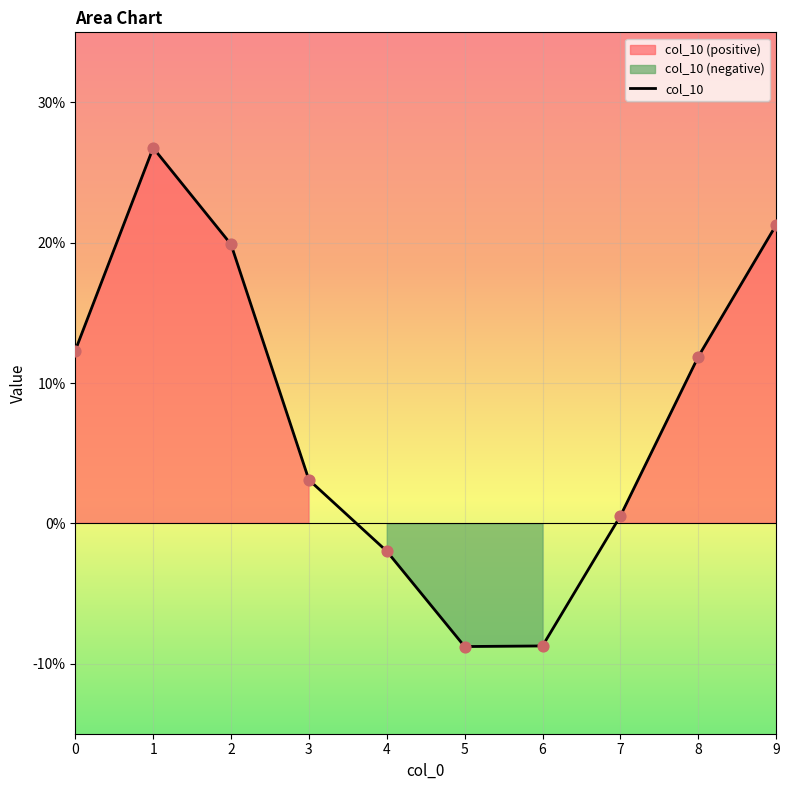

Between 2 and 5, which is larger?

2